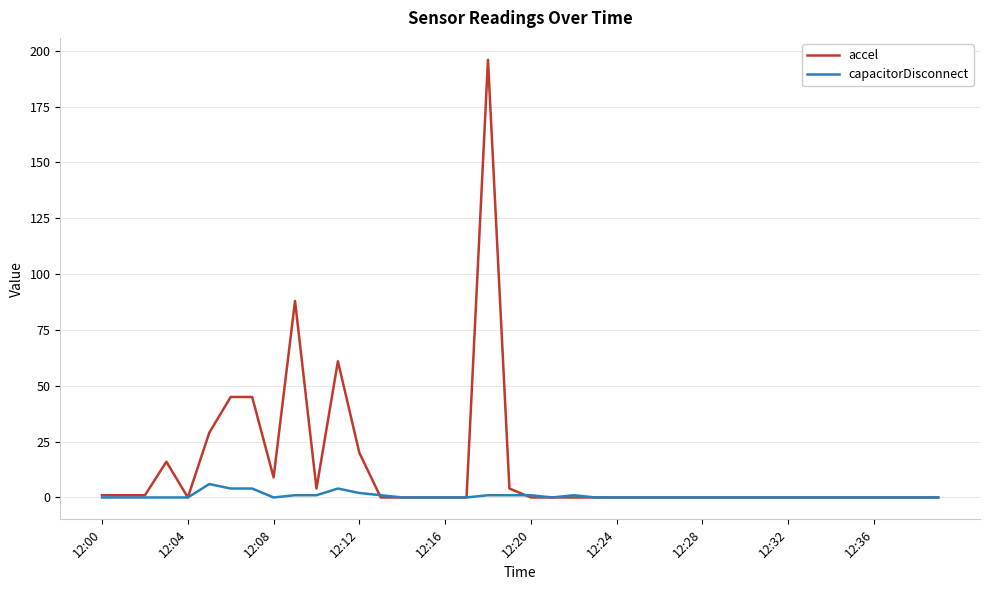

Which series has the largest total across all categories?

accel